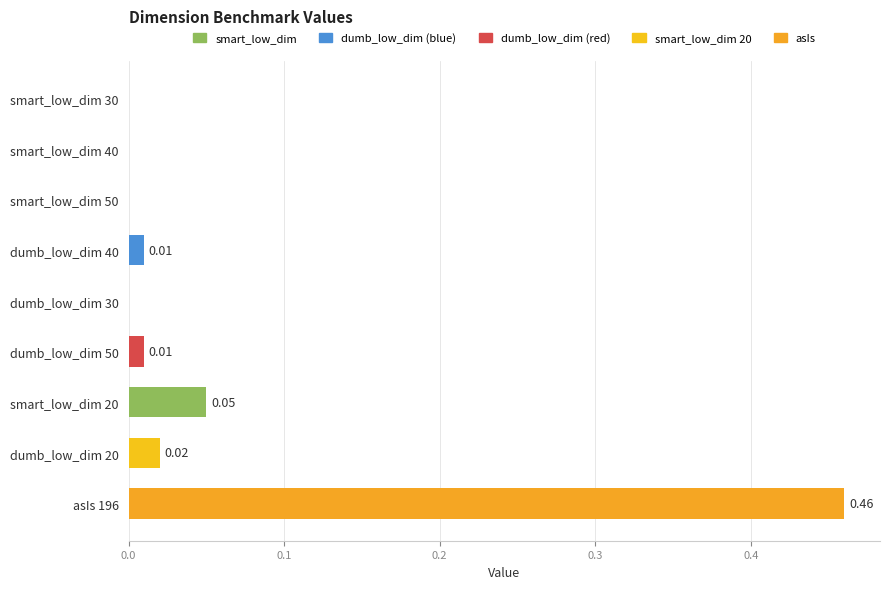

What is the sum of all values?

0.6